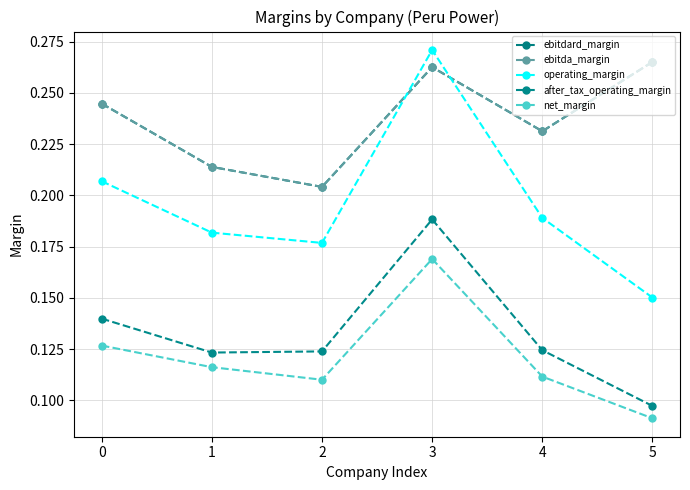

What is the difference between the maximum and minimum values in the after_tax_operating_margin series?

0.1